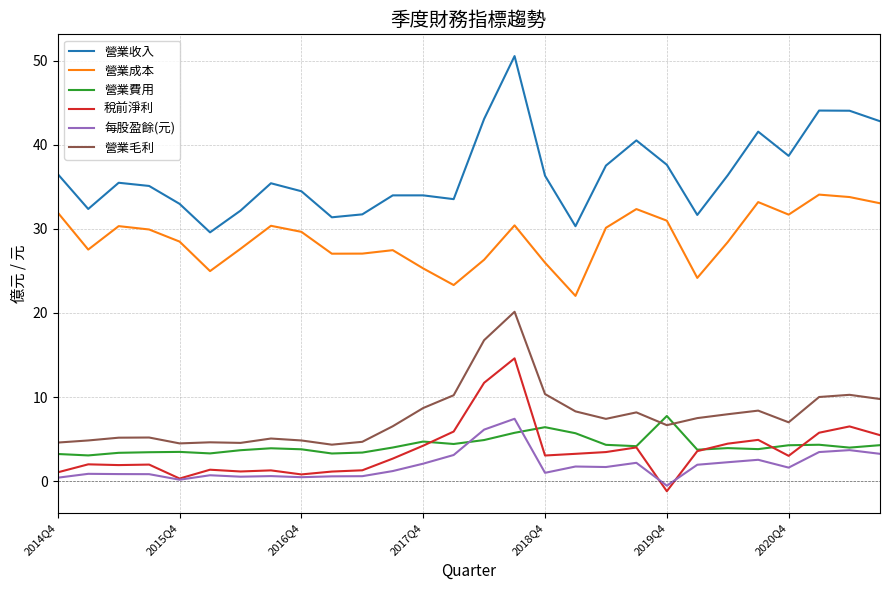

True or false: 稅前淨利 has more than 1 points higher than both neighbors.

True